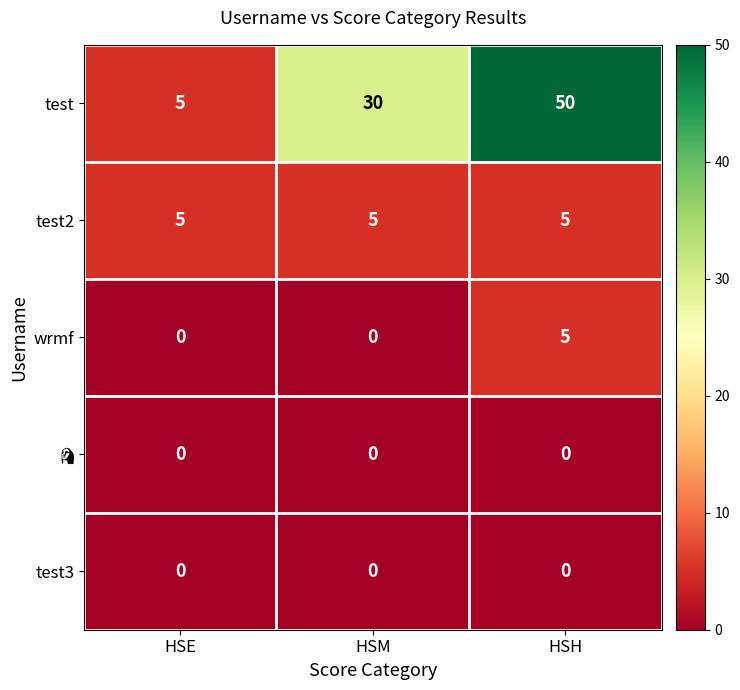

Is it true that test2 equals 5 at HSM?

True